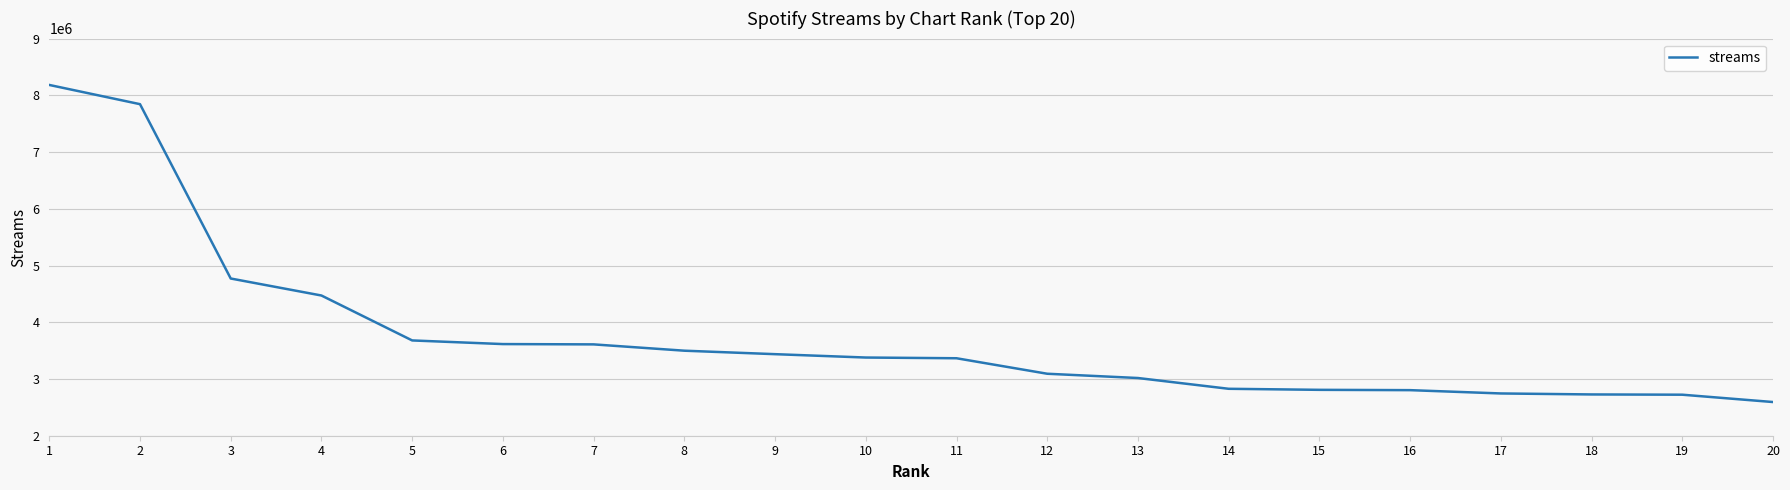

What is the maximum value shown in the chart?

8182723